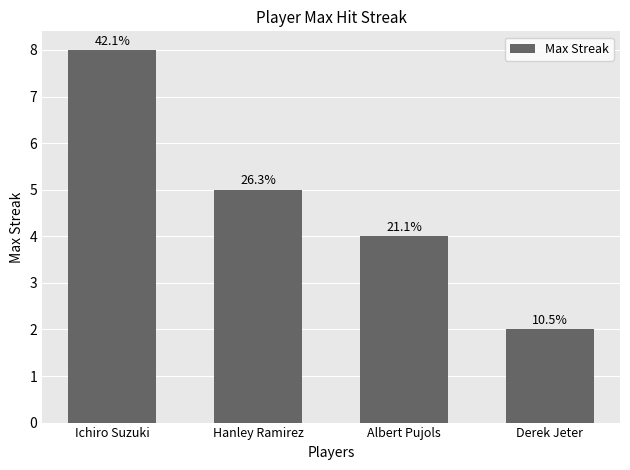

The chart shows a value of 4 at Albert Pujols. True or false?

True